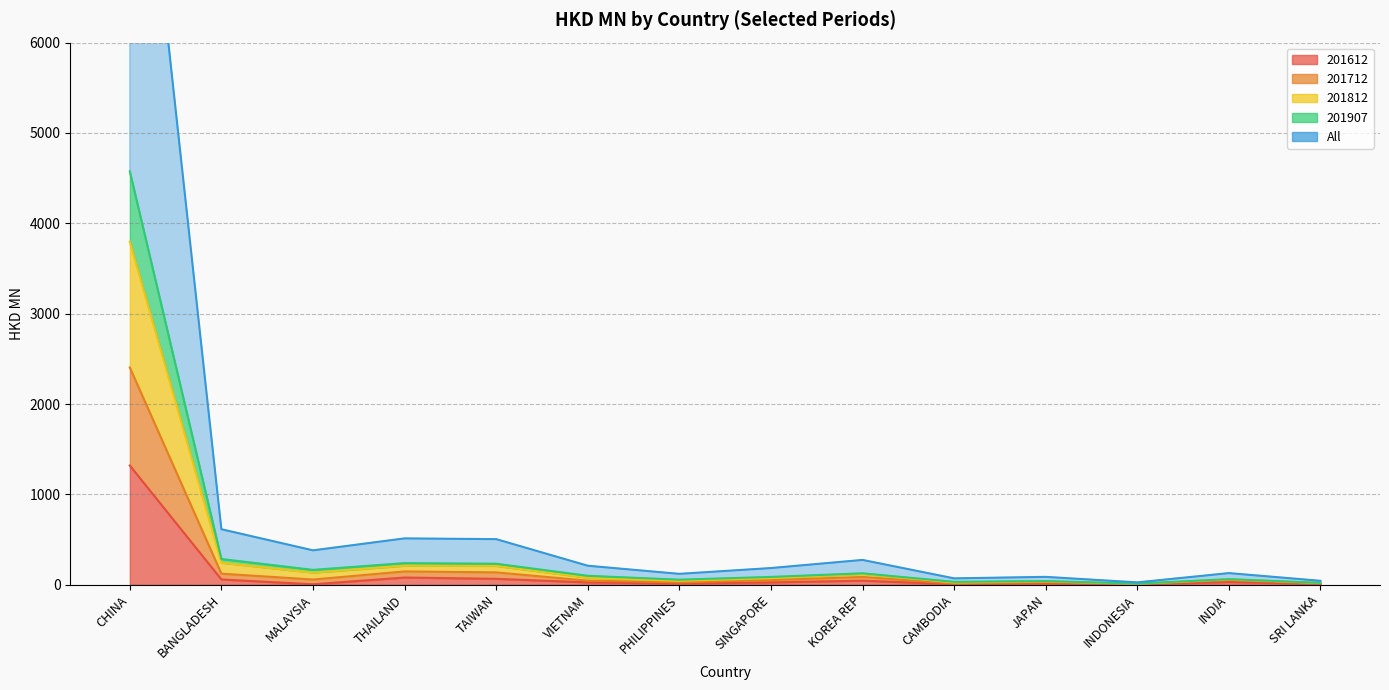

True or false: 201712 and 201907 intersect in this chart.

False